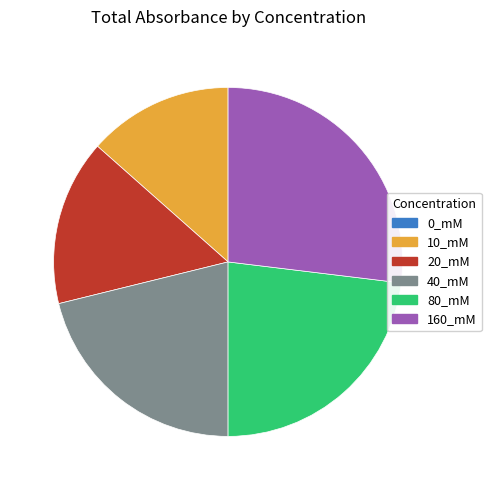

Is there a majority slice in this chart?

No